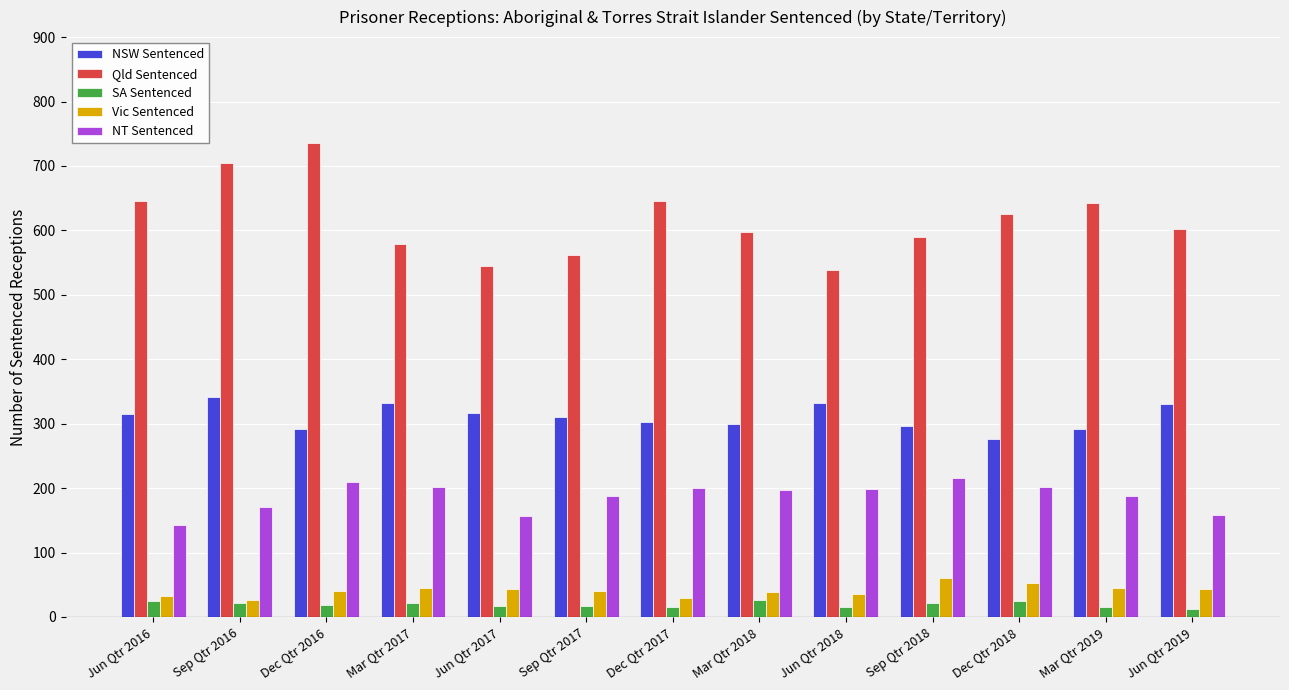

What is the lowest value of the Vic Sentenced series?

26